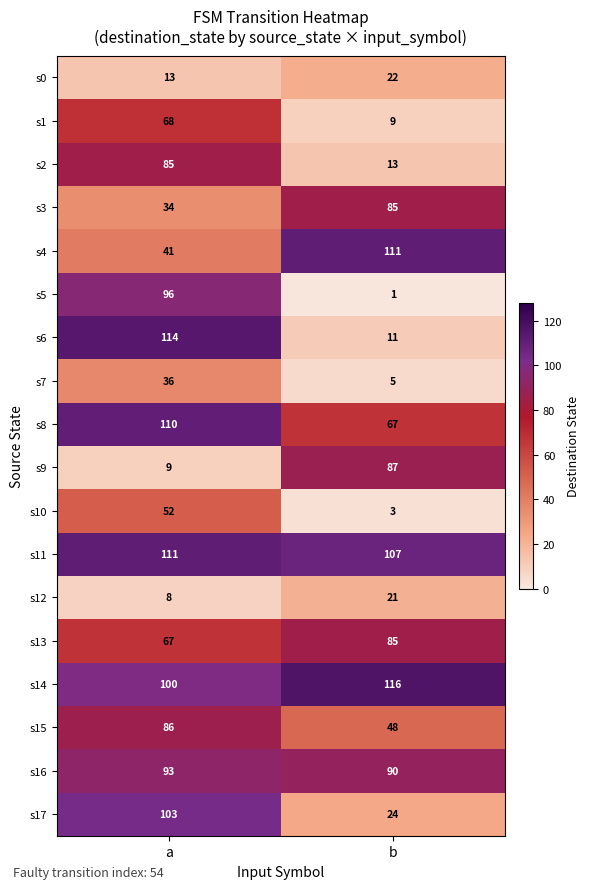

What is the sum of all s15 values?

134